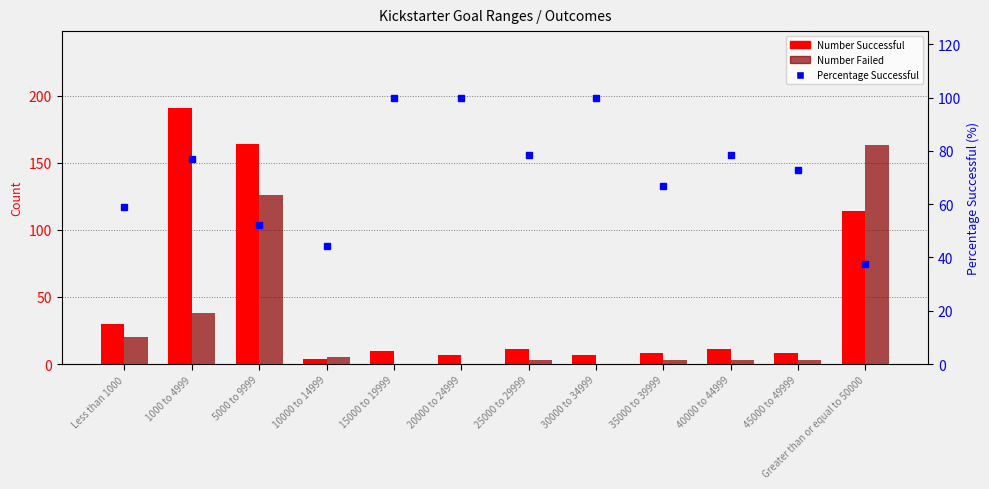

At which label does Number Failed reach its minimum?

15000 to 19999